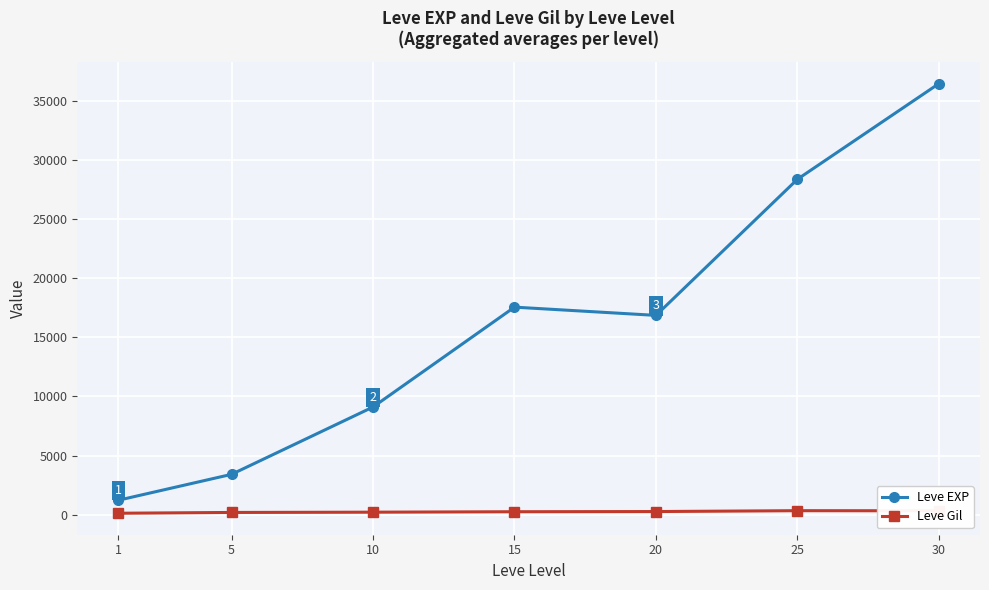

Is it true that Leve Gil equals 241.3 at 15?

True